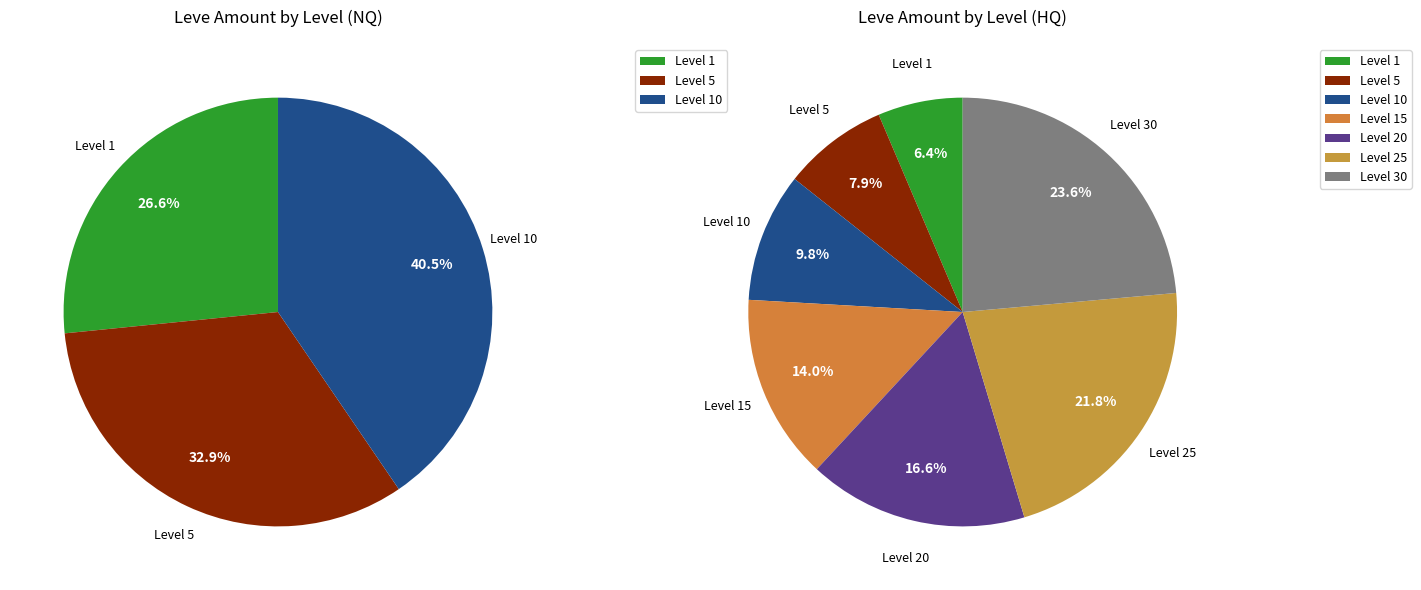

True or false: Level 5 accounts for 8% of the total.

True